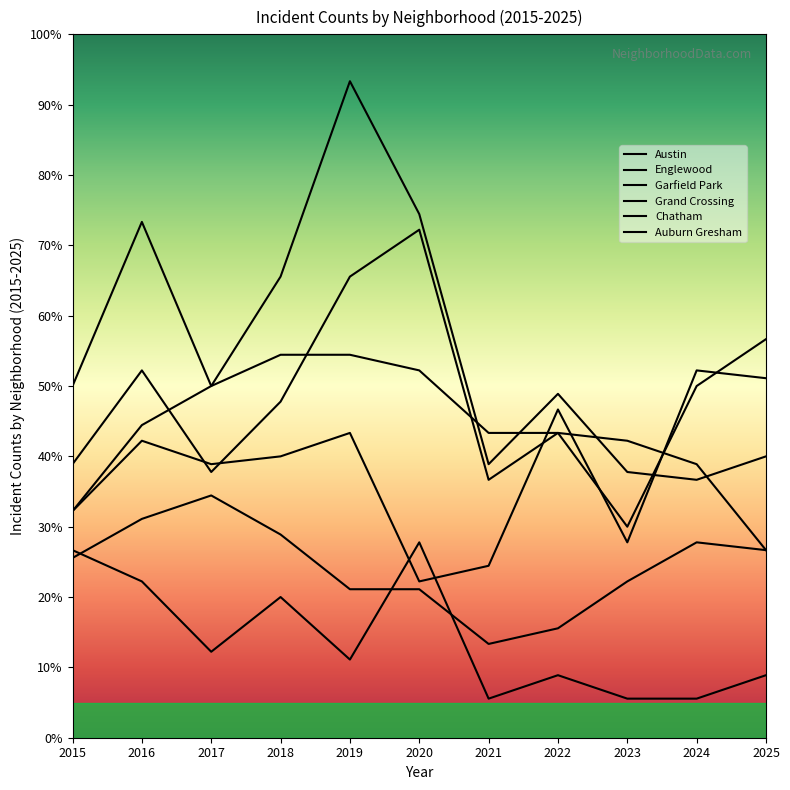

Is it true that Austin equals 24.2 at 2024?

False